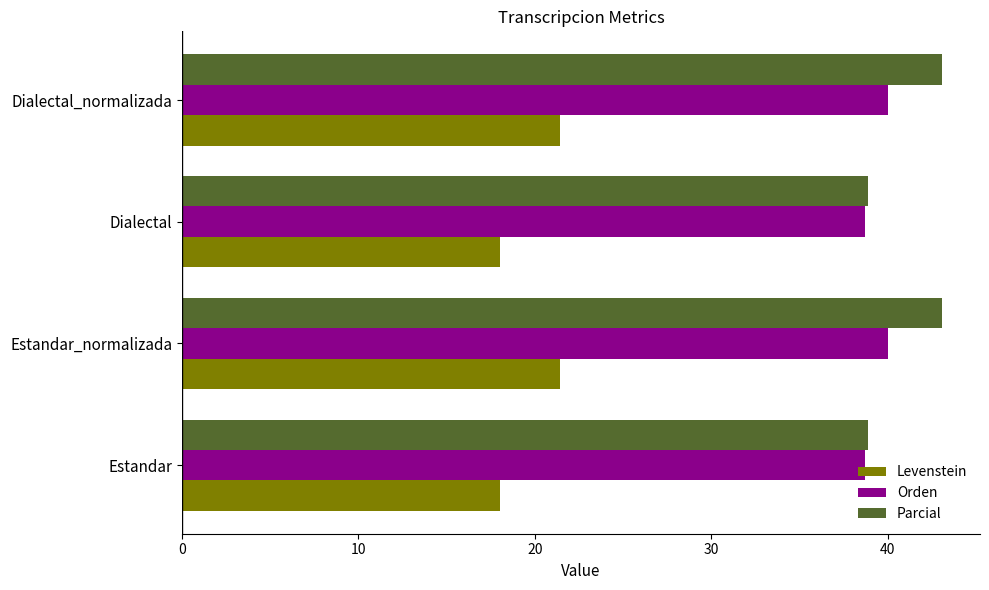

What is the total value across all series at Dialectal?

95.7